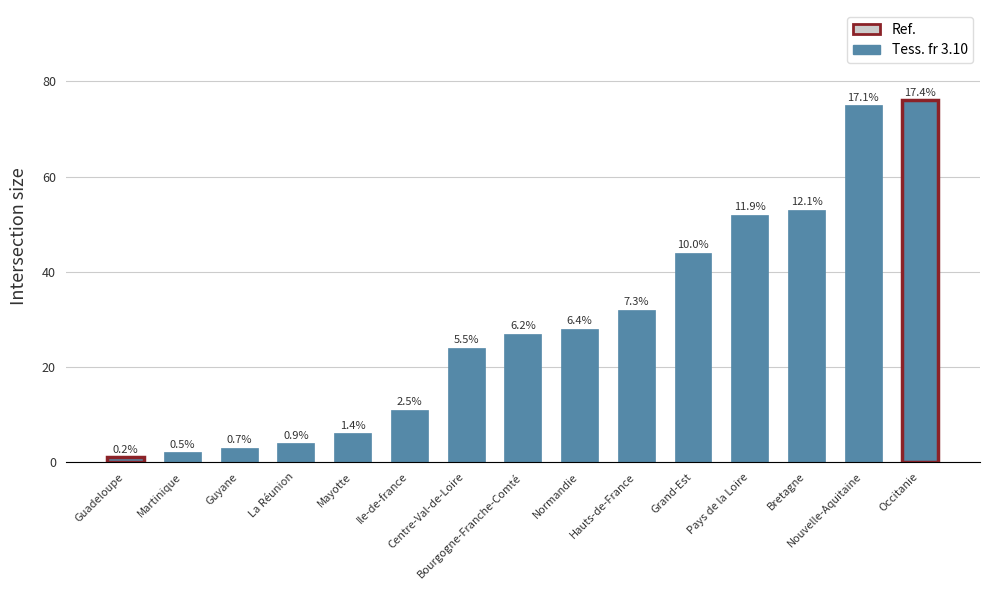

The chart shows a value of 44 at Grand-Est. True or false?

True